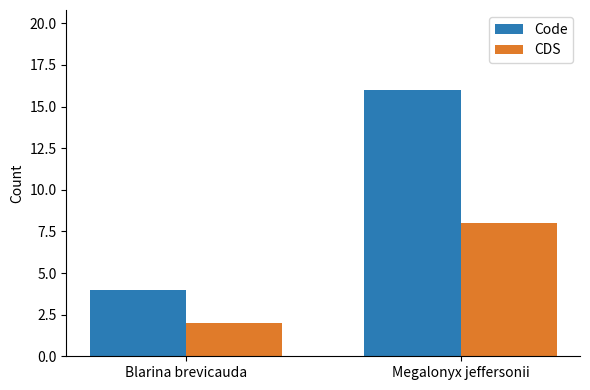

List the labels in order of Code value, smallest first.

Blarina brevicauda, Megalonyx jeffersonii